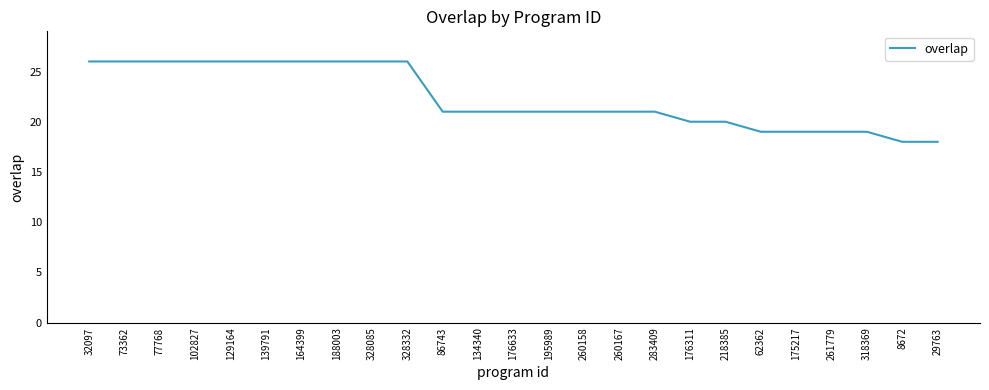

What is the difference between the second highest and second lowest values?

8